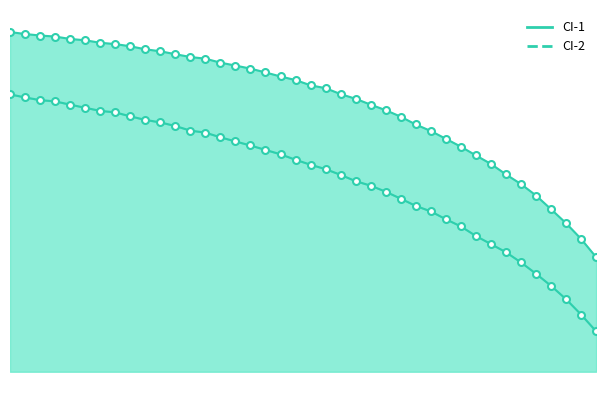

At how many categories does at least one series exceed 1?

38